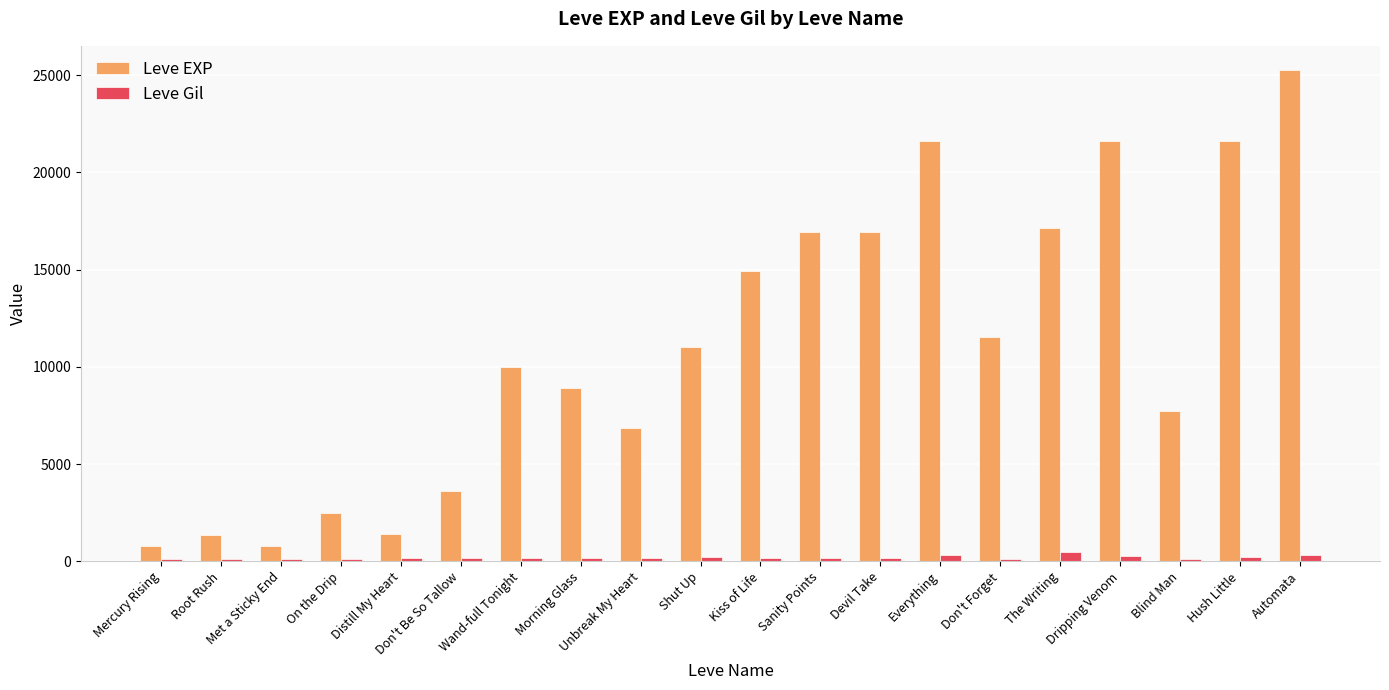

Are the bars horizontal?

No